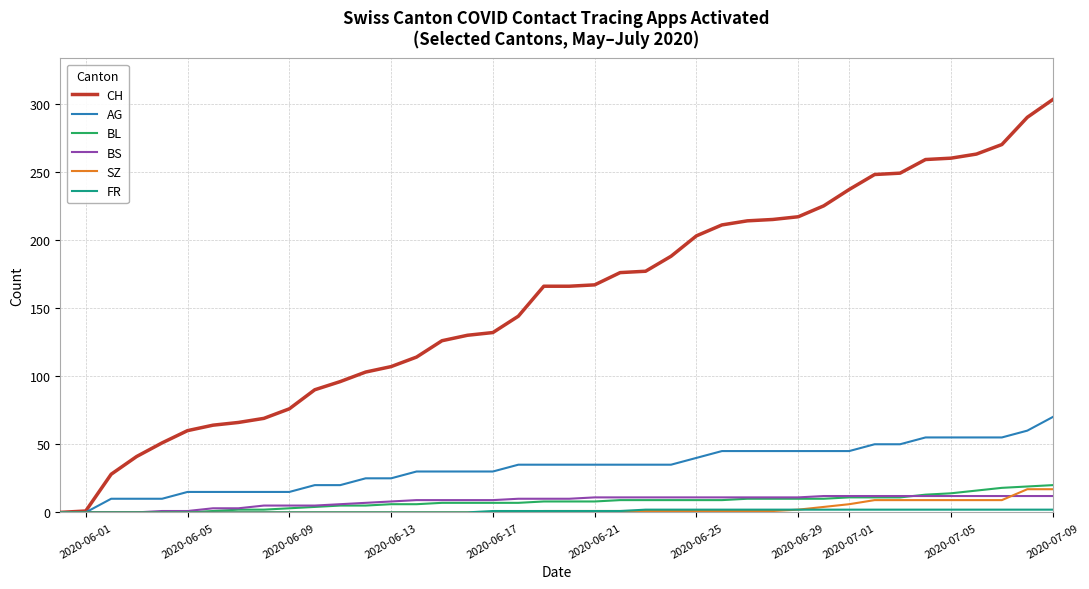

Which series has the largest total across all categories?

CH